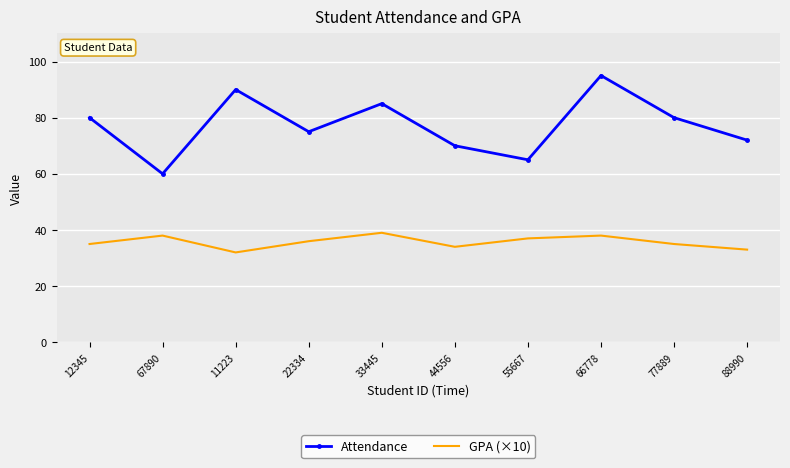

Reading right to left, extract all data points from this chart.

Attendance: 88990=72	77889=80	66778=95	55667=65	44556=70	33445=85	22334=75	11223=90	67890=60	12345=80
GPA (×10): 88990=33	77889=35	66778=38	55667=37	44556=34	33445=39	22334=36	11223=32	67890=38	12345=35